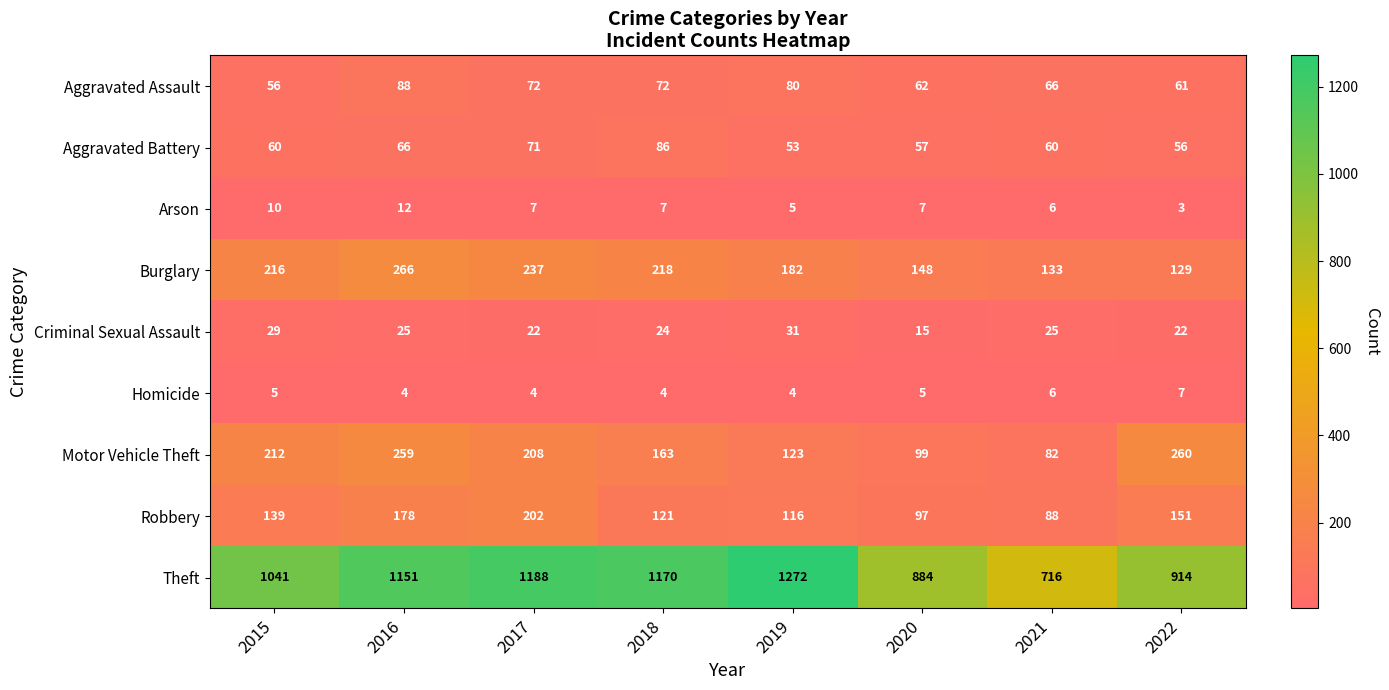

At which category is the sum across all series the highest?

2016